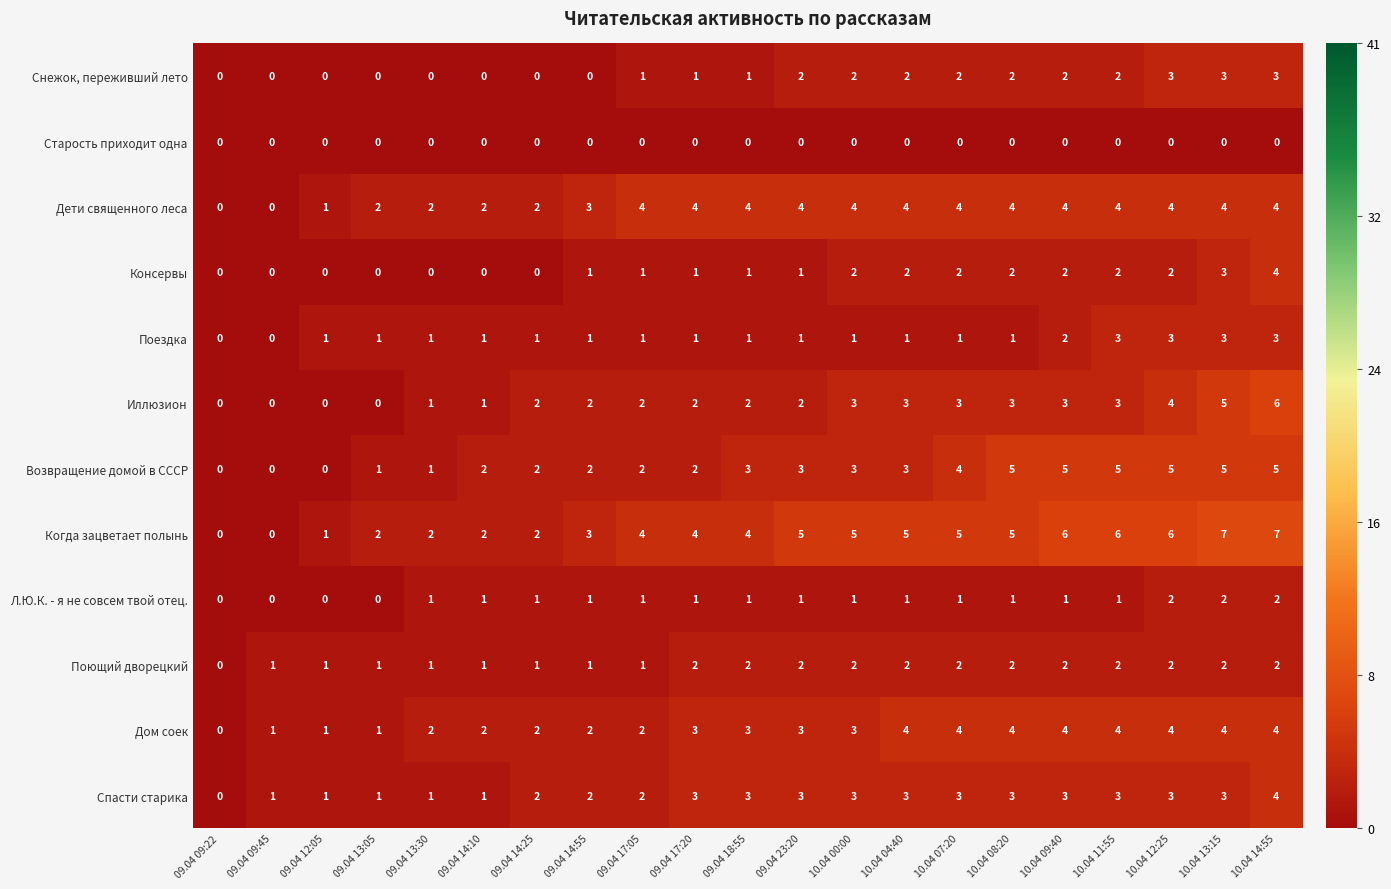

At which category is the sum across all series the highest?

10.04 14:55